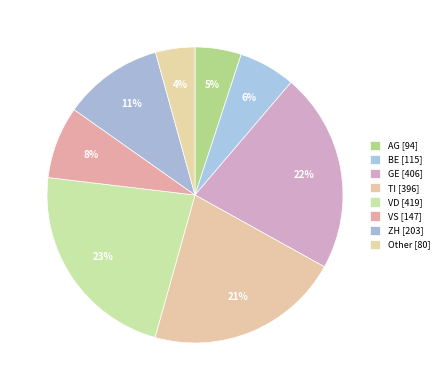

Rank the categories by value from highest to lowest.

VD, GE, TI, ZH, VS, BE, AG, Other